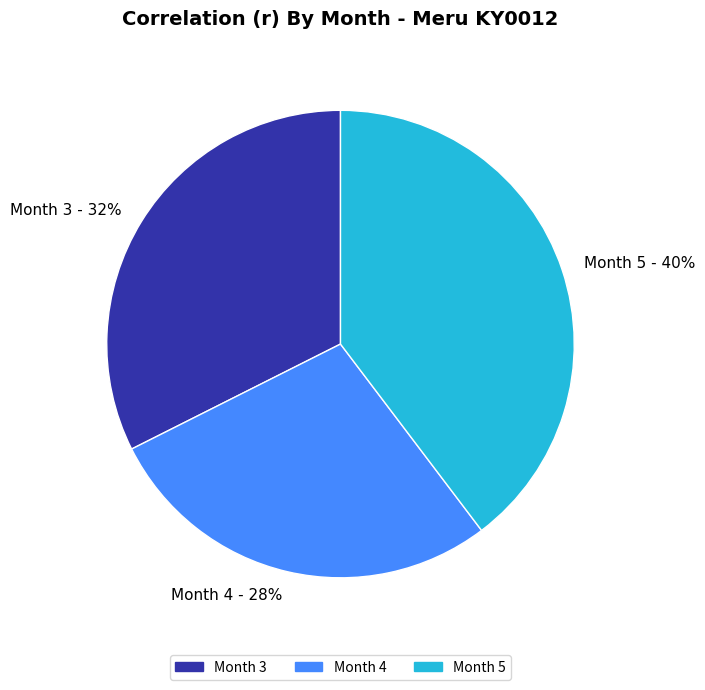

Is Month 5 - 40% the majority of the pie?

No